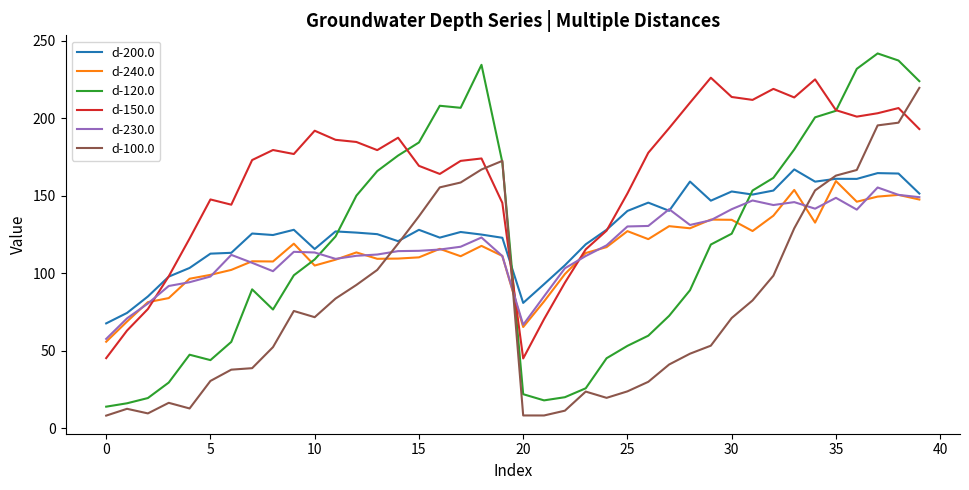

What is the maximum value shown in the chart?

241.8